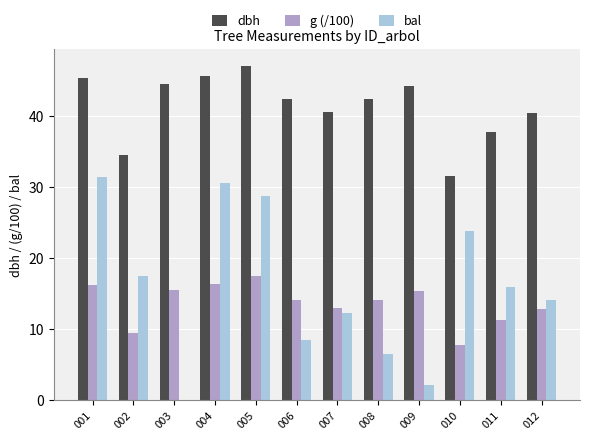

How many categories are shown in the chart?

12